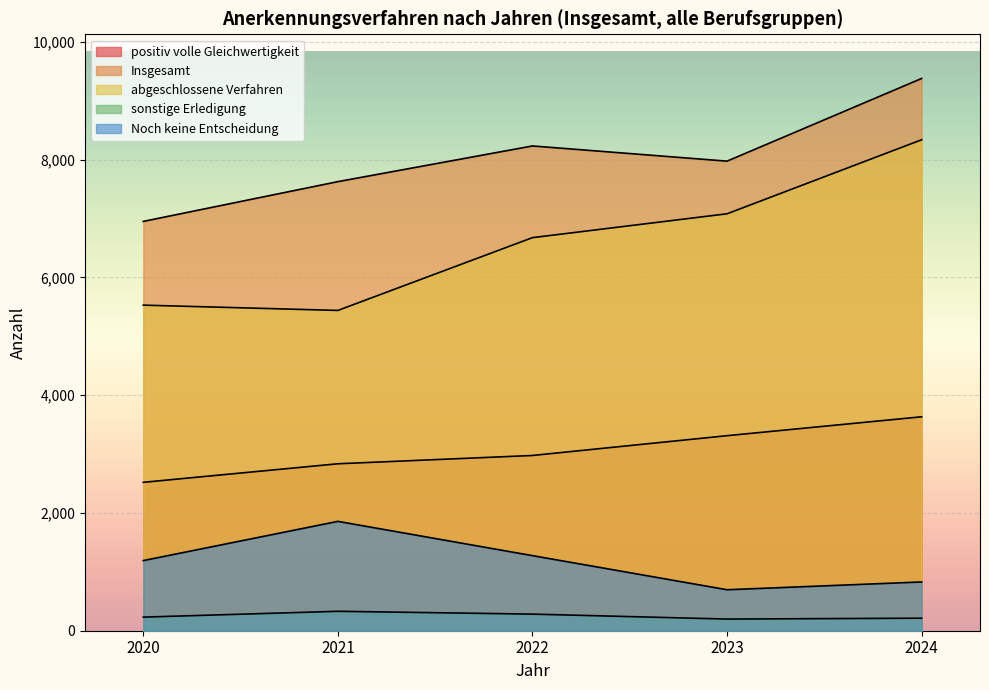

The value of positiv volle Gleichwertigkeit at 2020 is 2520. True or false?

True